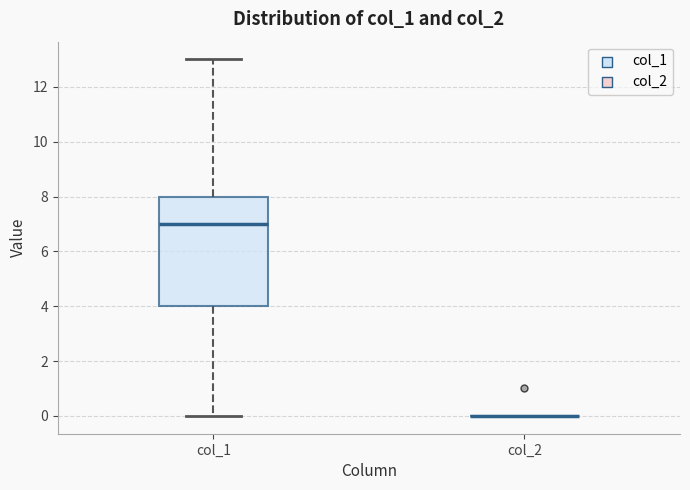

Reading left to right, read every box against the y-axis: the position of its median line, the range the box covers, and the ends of its whiskers. The values are not printed on the chart, so give them approximately, as read against the axis.

col_1: median 7, box 4 to 8, whiskers 0 to 13
col_2: box collapsed to a line at 0, whiskers 0 to 0